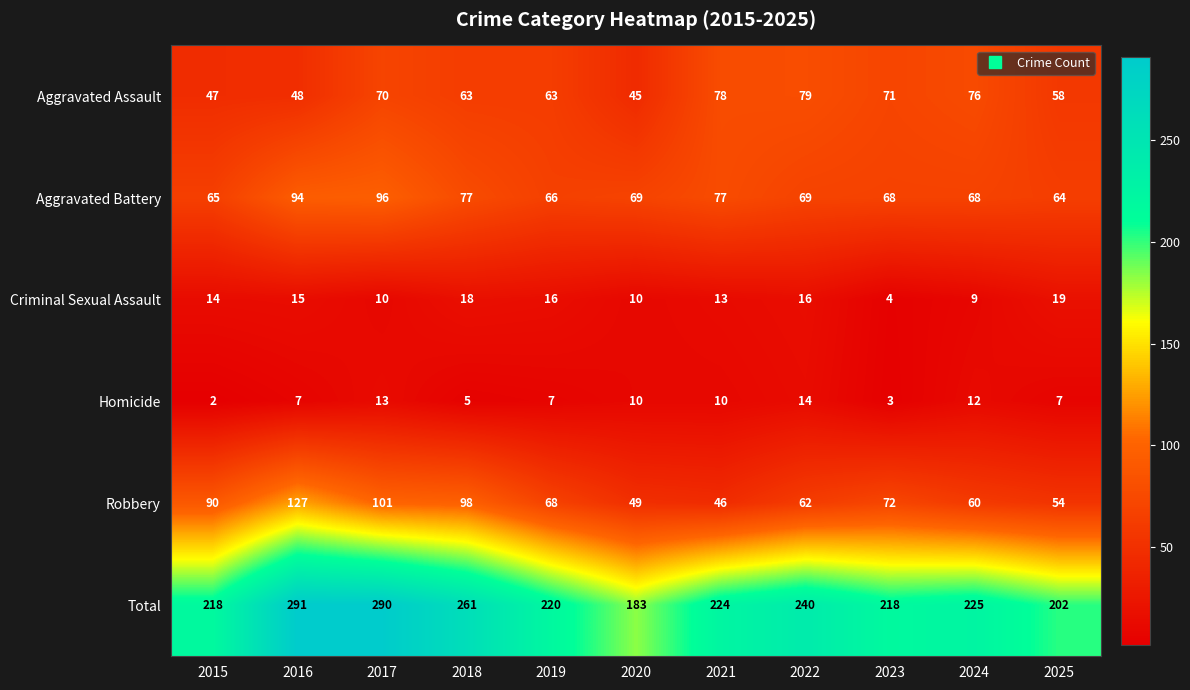

Which label corresponds to the smallest value in the chart?

2015